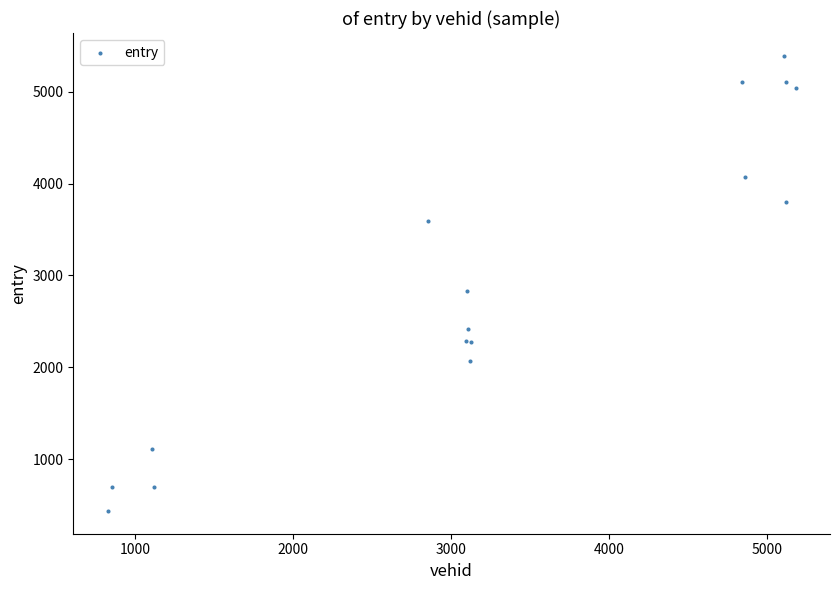

What Y value in the scatter plot is closest to 2914?

2832.7